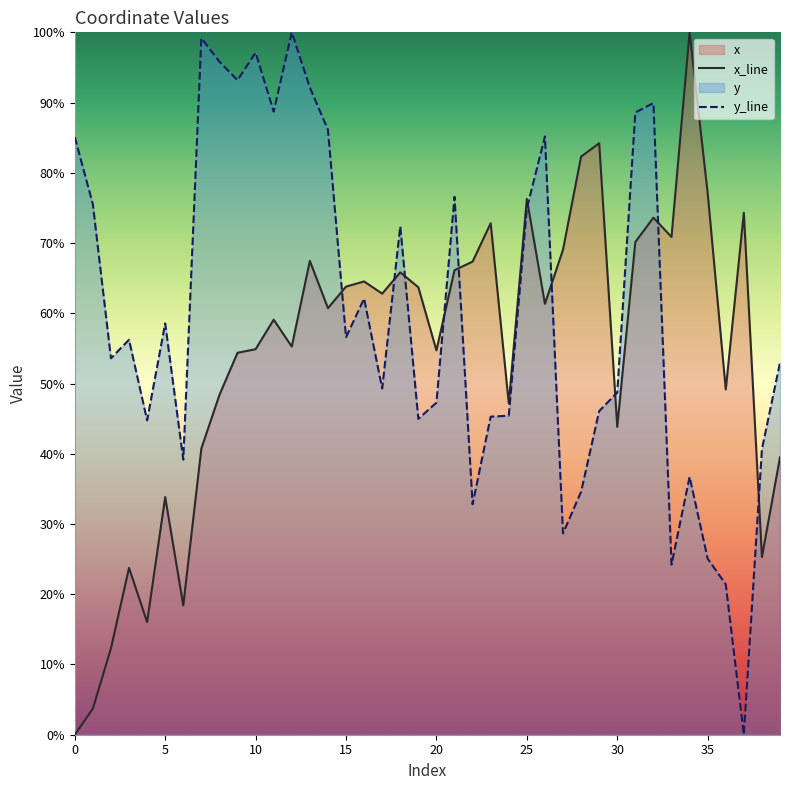

Which has a higher value, 15 or 11?

15